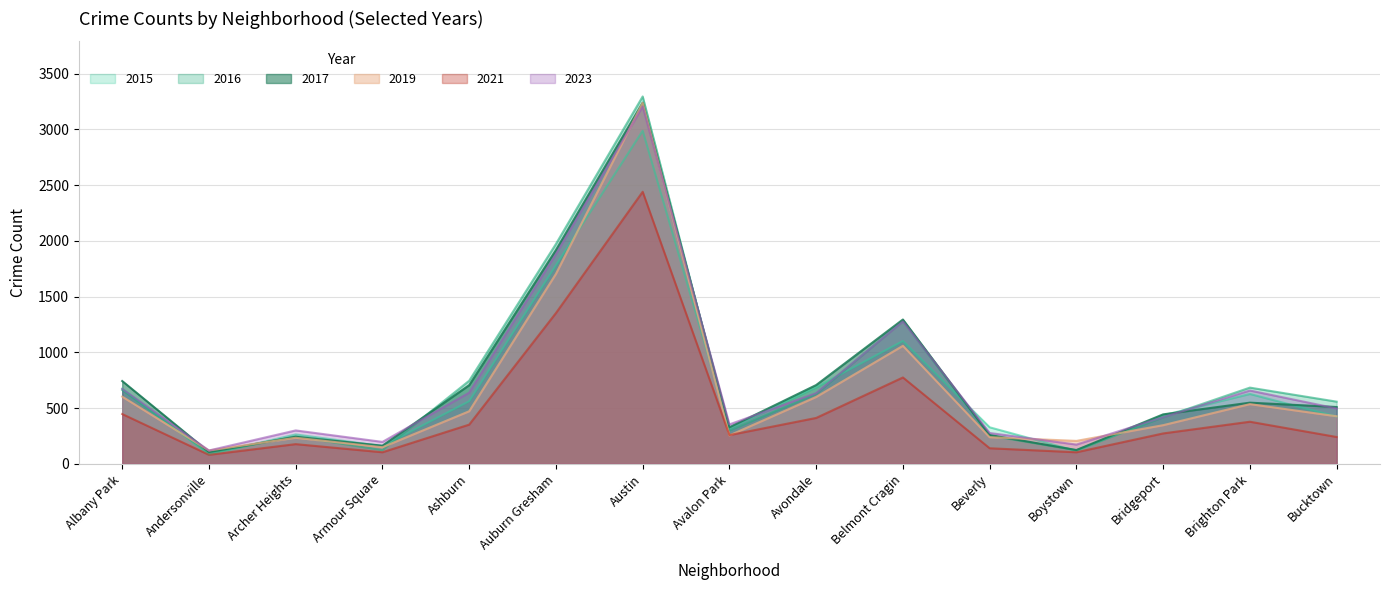

Is the value of 2016 at Albany Park greater than the value of 2021 at Ashburn?

Yes